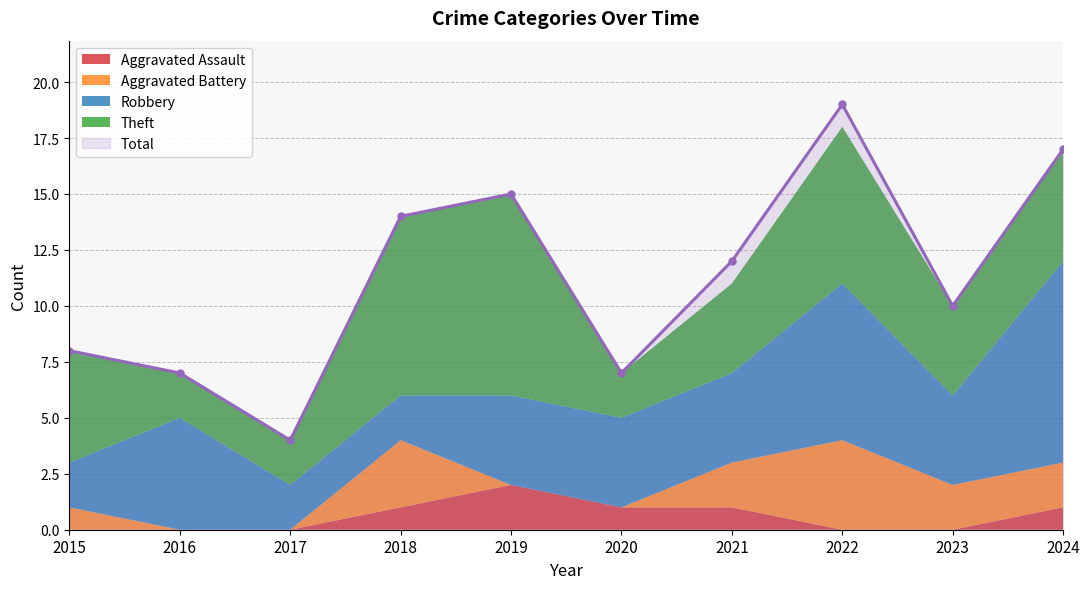

Reading left to right, transcribe all the data shown in this chart.

Aggravated Assault: 2015=0	2016=0	2017=0	2018=1	2019=2	2020=1	2021=1	2022=0	2023=0	2024=1
Aggravated Battery: 2015=1	2016=0	2017=0	2018=3	2019=0	2020=0	2021=2	2022=4	2023=2	2024=2
Robbery: 2015=2	2016=5	2017=2	2018=2	2019=4	2020=4	2021=4	2022=7	2023=4	2024=9
Theft: 2015=5	2016=2	2017=2	2018=8	2019=9	2020=2	2021=4	2022=7	2023=4	2024=5
Total: 2015=8	2016=7	2017=4	2018=14	2019=15	2020=7	2021=12	2022=19	2023=10	2024=17